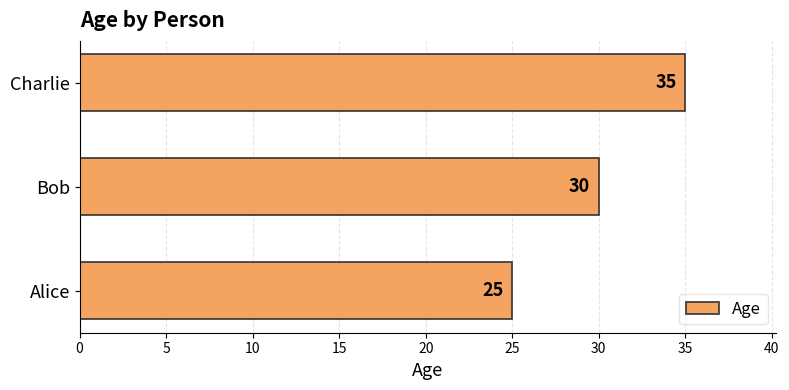

How many values are between 25 and 35?

3